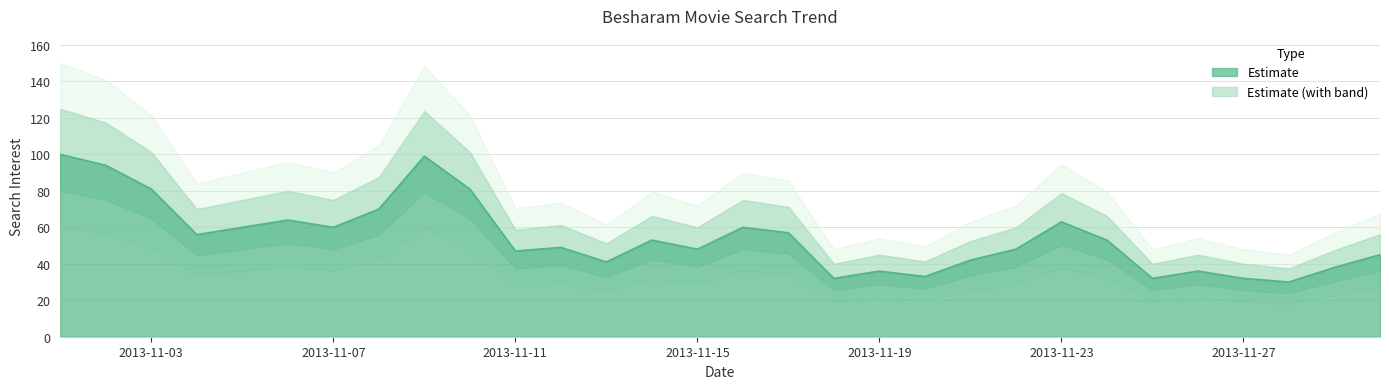

Reading right to left, transcribe all the data shown in this chart.

2013-11-30=45	2013-11-29=38	2013-11-28=30	2013-11-27=32	2013-11-26=36	2013-11-25=32	2013-11-24=53	2013-11-23=63	2013-11-22=48	2013-11-21=42	2013-11-20=33	2013-11-19=36	2013-11-18=32	2013-11-17=57	2013-11-16=60	2013-11-15=48	2013-11-14=53	2013-11-13=41	2013-11-12=49	2013-11-11=47	2013-11-10=81	2013-11-09=99	2013-11-08=70	2013-11-07=60	2013-11-06=64	2013-11-05=60	2013-11-04=56	2013-11-03=81	2013-11-02=94	2013-11-01=100